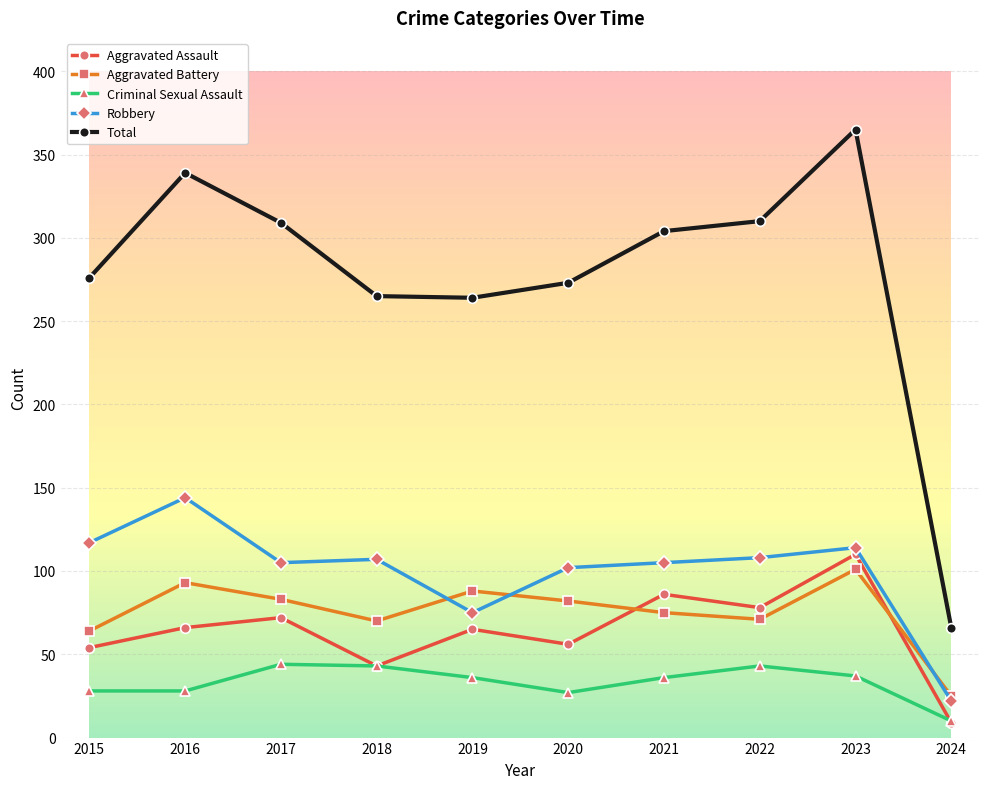

What is the spread (max minus min) of values at 2022?

267